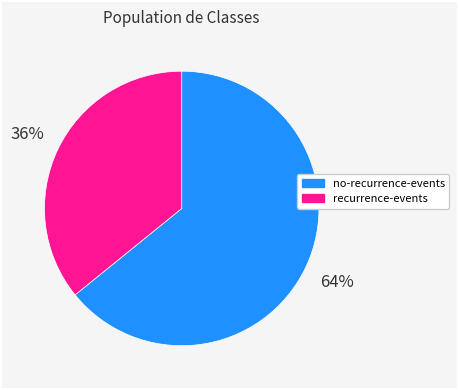

Is there any slice that represents more than half of the pie?

Yes